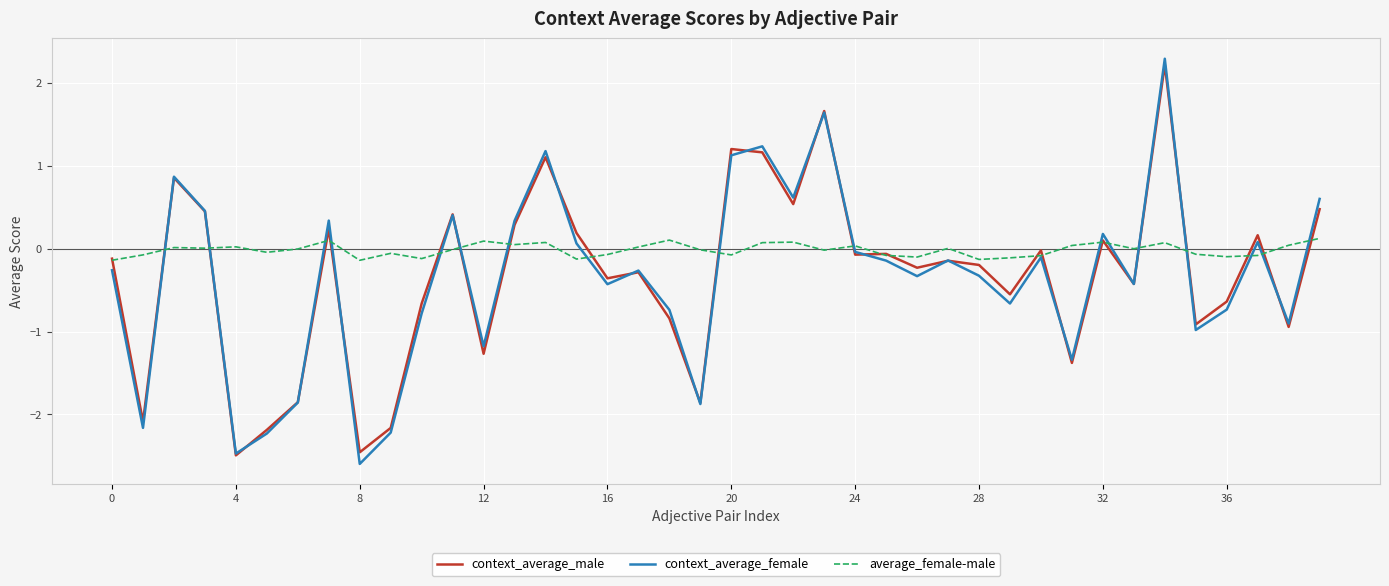

What is the lowest value of the context_average_male series?

-2.5